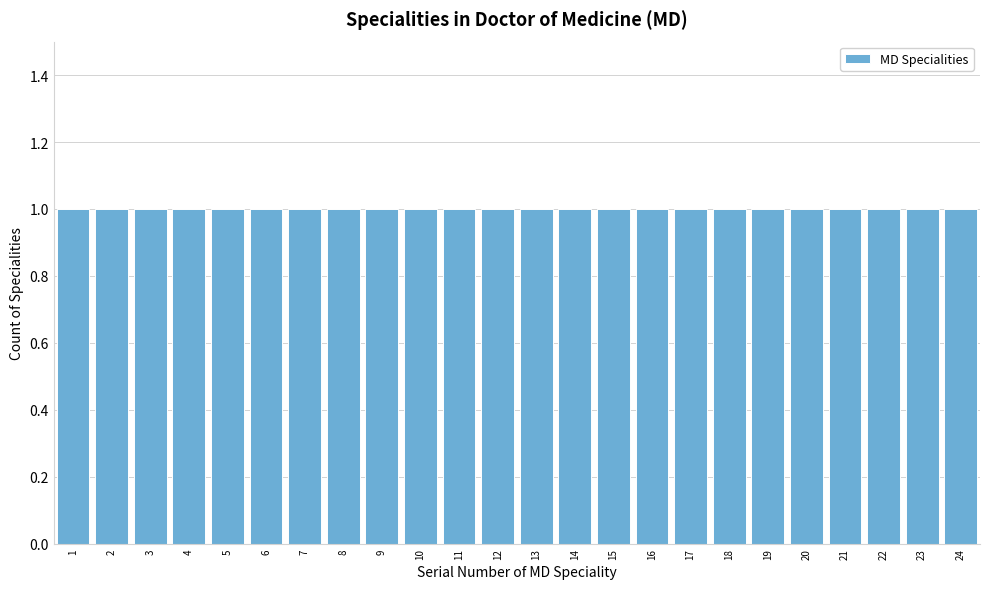

Reading left to right, list every bar in this chart as the range it spans on the x-axis followed by its height. The values are not printed on the chart, so give them approximately, as read against the axis.

0.5 to 1.5: 1
1.5 to 2.5: 1
2.5 to 3.5: 1
3.5 to 4.5: 1
4.5 to 5.5: 1
5.5 to 6.5: 1
6.5 to 7.5: 1
7.5 to 8.5: 1
8.5 to 9.5: 1
9.5 to 10.5: 1
10.5 to 11.5: 1
11.5 to 12.5: 1
12.5 to 13.5: 1
13.5 to 14.5: 1
14.5 to 15.5: 1
15.5 to 16.5: 1
16.5 to 17.5: 1
17.5 to 18.5: 1
18.5 to 19.5: 1
19.5 to 20.5: 1
20.5 to 21.5: 1
21.5 to 22.5: 1
22.5 to 23.5: 1
23.5 to 24.5: 1